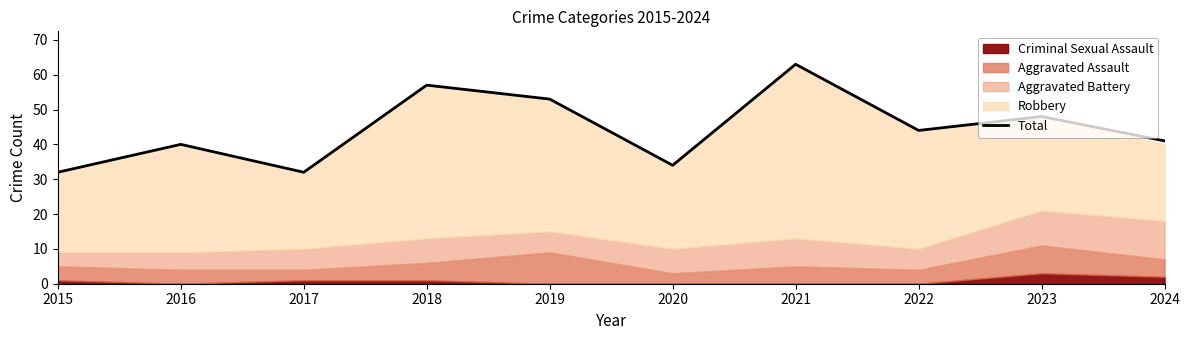

Does the chart display data point markers on the line(s)?

No